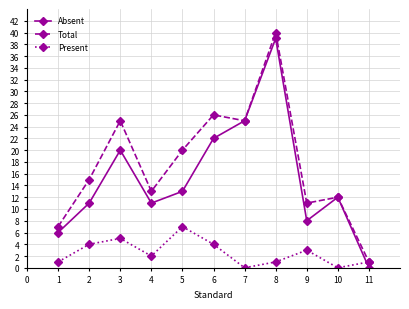

Rank the series by their maximum value, from highest to lowest.

Total, Absent, Present